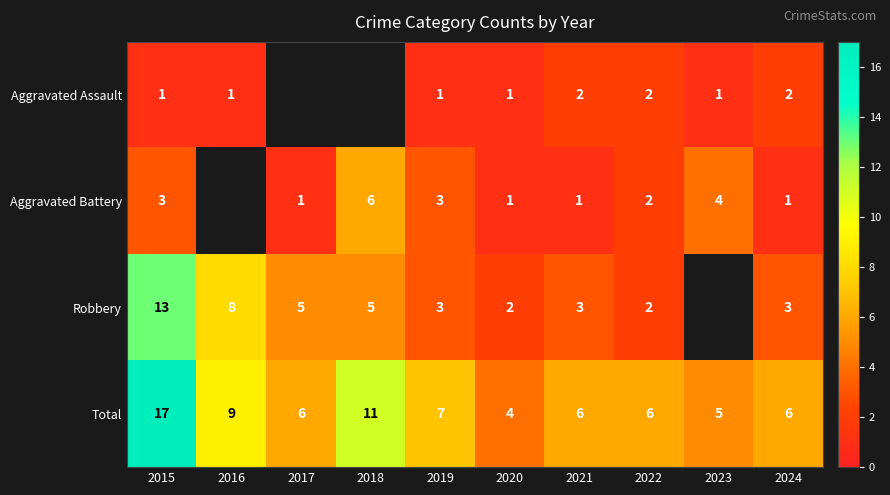

Is the value of Total at 2015 greater than the value of Aggravated Assault at 2019?

Yes